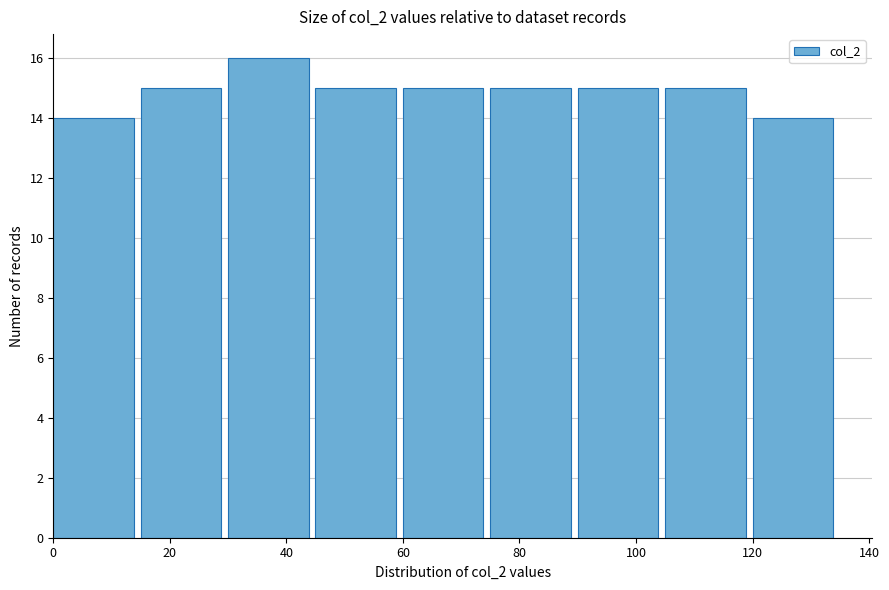

Which range on the x-axis has the tallest bar?

30 to 45